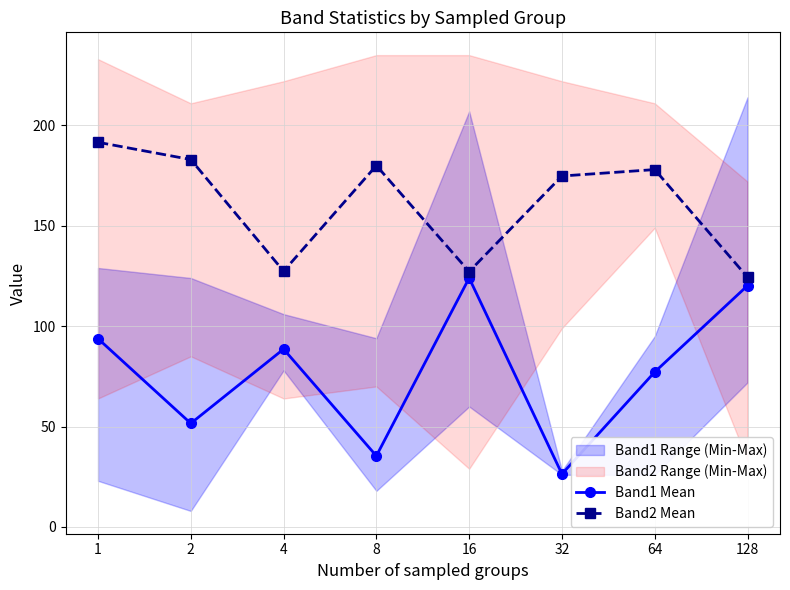

Is it true that Band1 Mean equals 44.2 at 16?

False